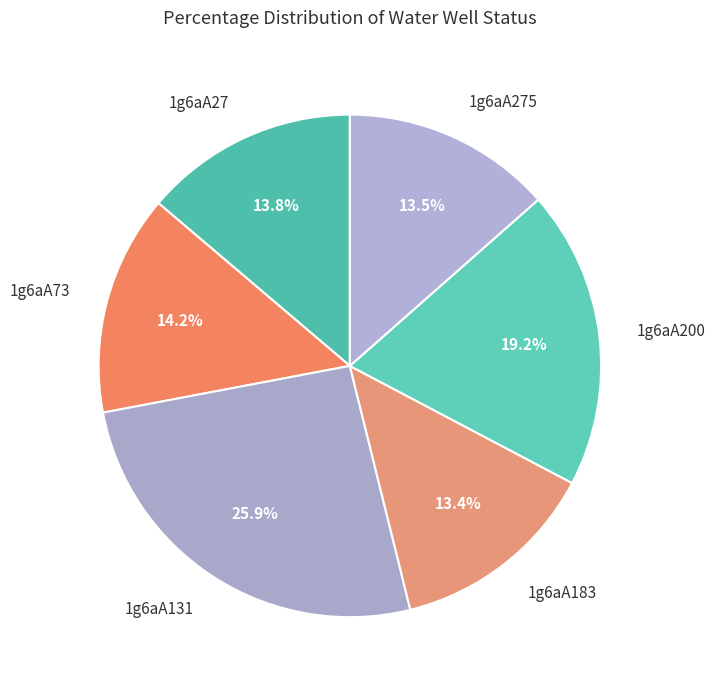

Between 1g6aA73 and 1g6aA275, which is larger?

1g6aA73